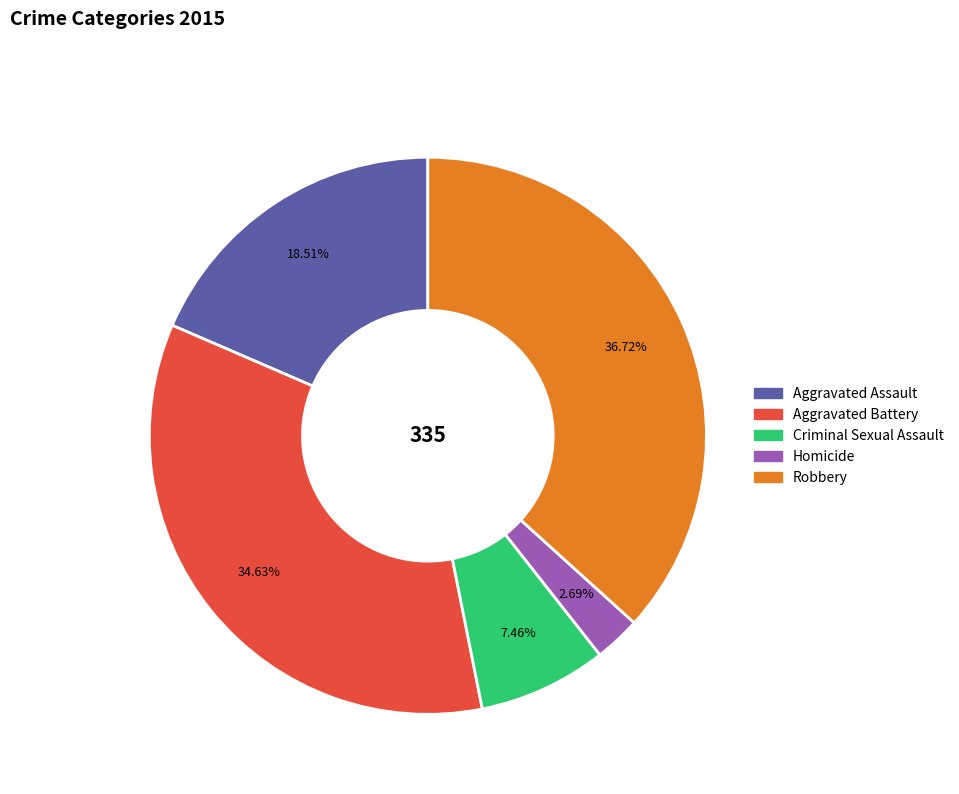

Is it true that Aggravated Battery is 35% of the pie?

True